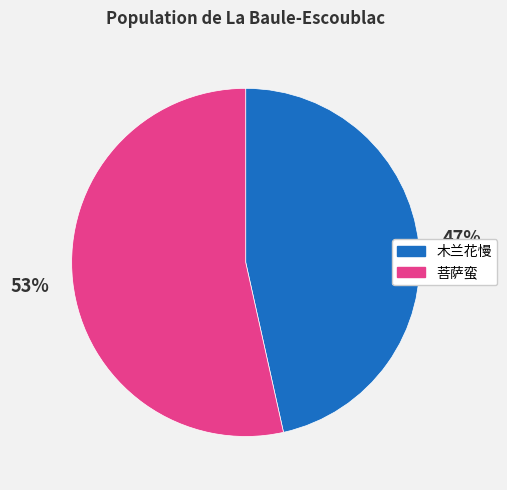

To the nearest percent, what is the average slice percentage?

50%